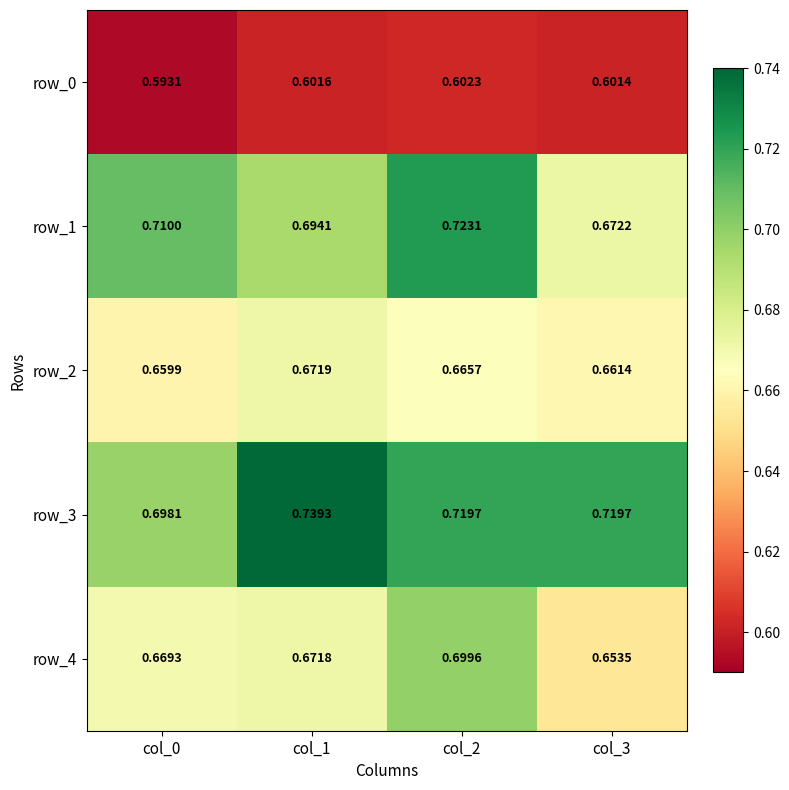

At which category does the chart reach its peak across all series?

col_1